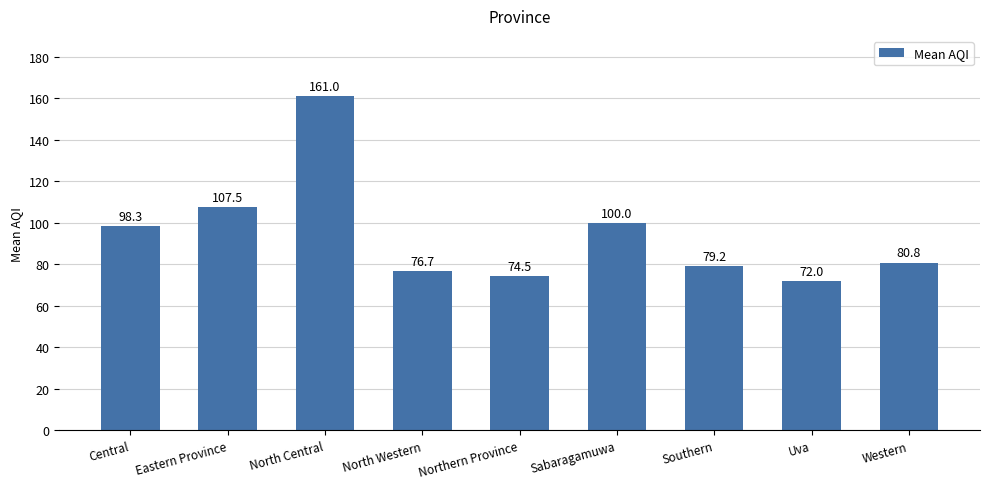

What is the difference between the maximum and minimum values?

89.0